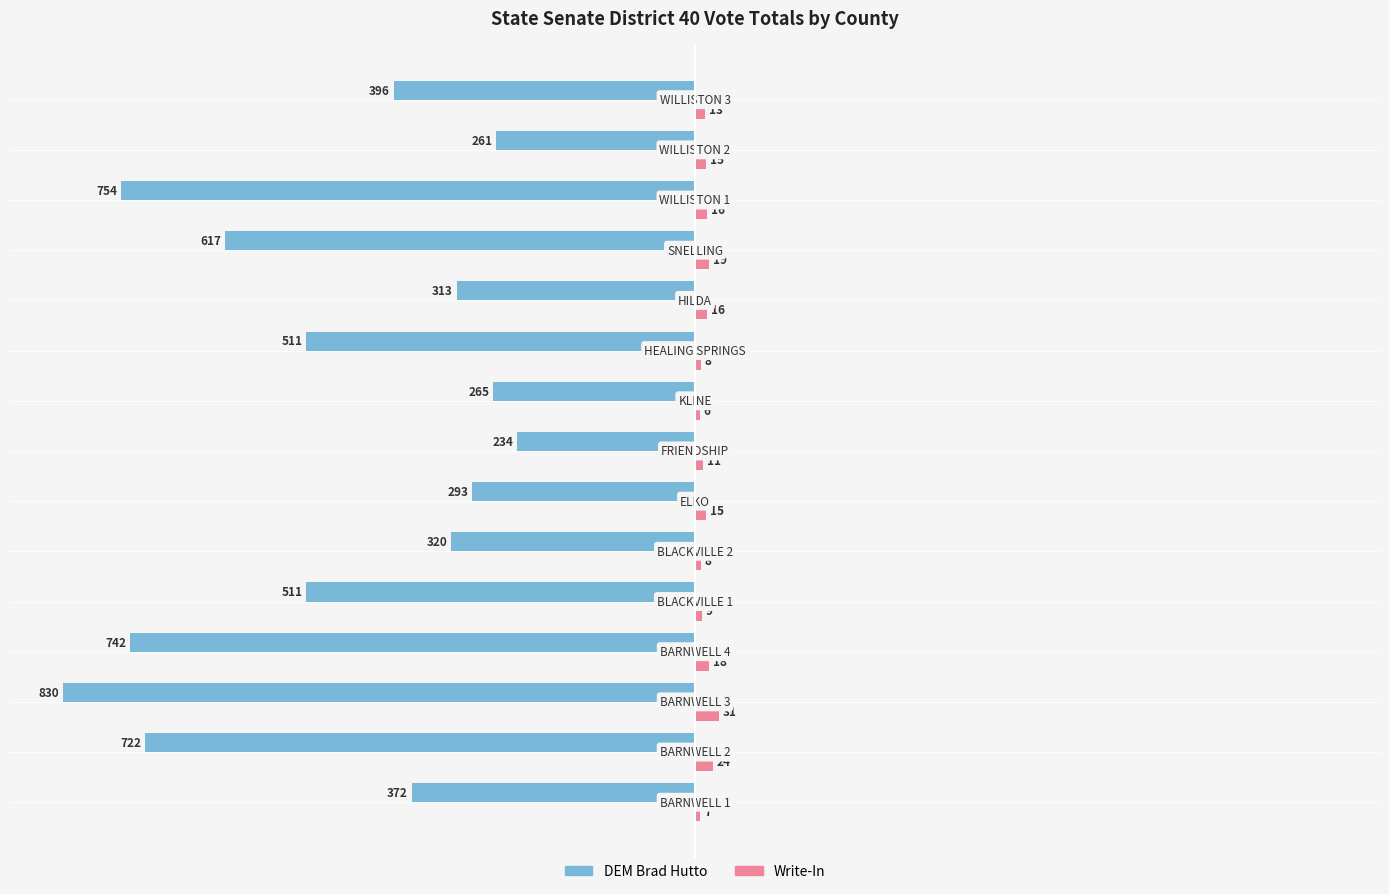

What is the sum of all Write-In values?

216